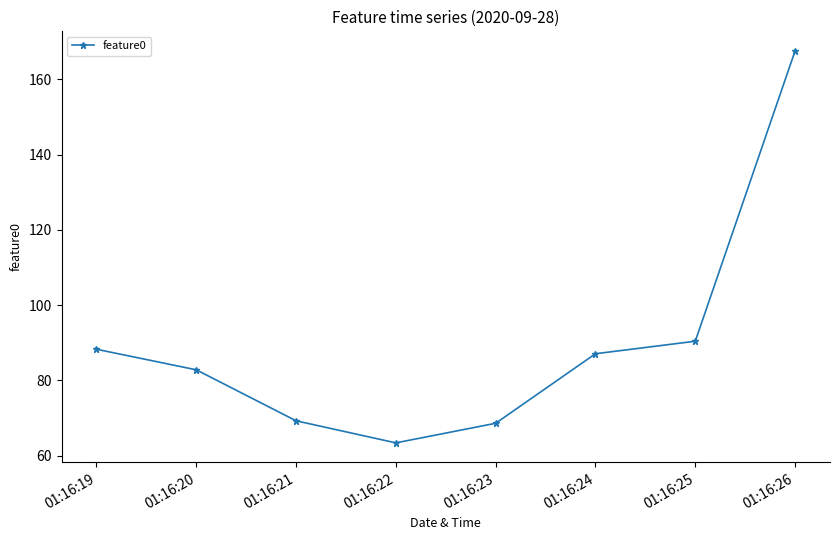

What is the difference between the maximum and minimum values?

104.2